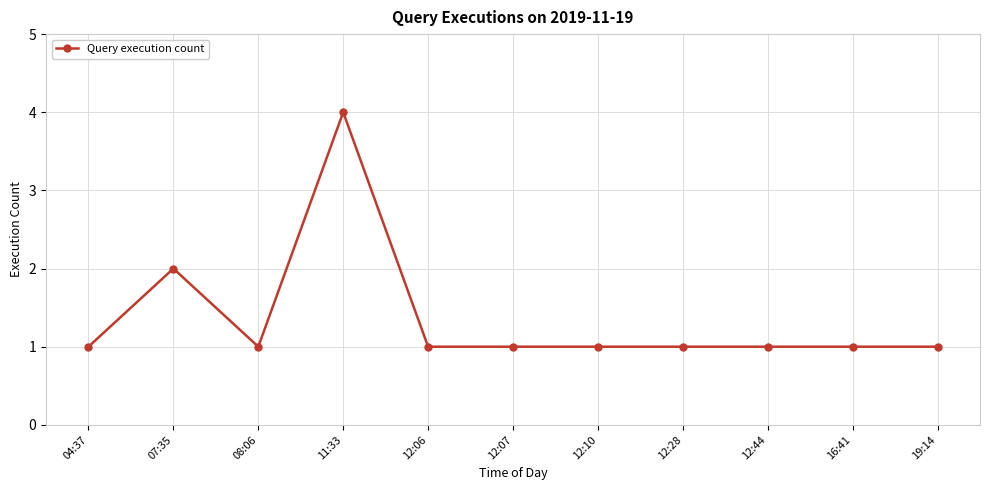

What is the maximum value shown in the chart?

4